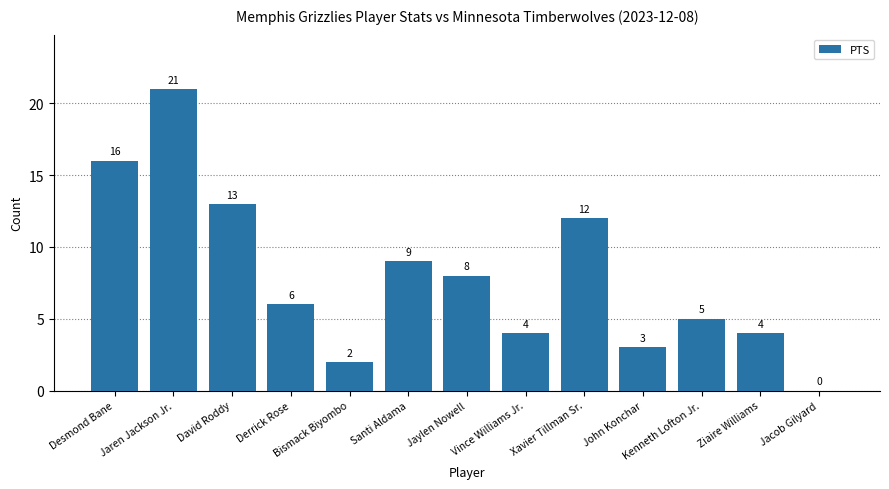

Where is the data nearest to the value 10?

Santi Aldama